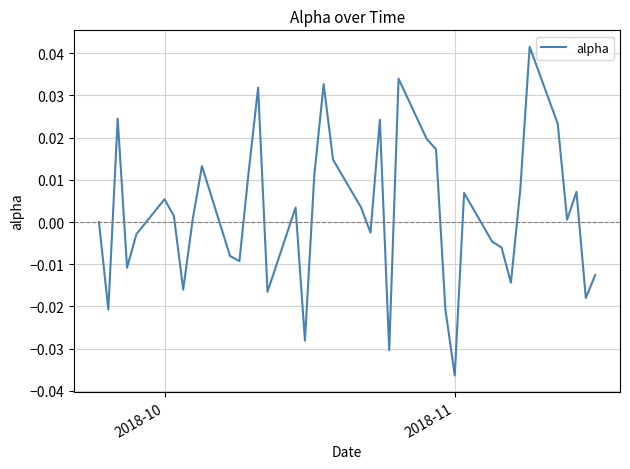

Which label corresponds to the smallest value in the chart?

2018-11